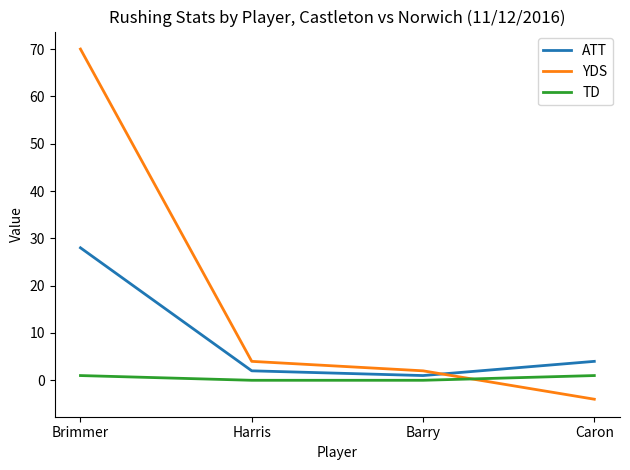

Is the value of YDS at Caron greater than the value of TD at Barry?

No